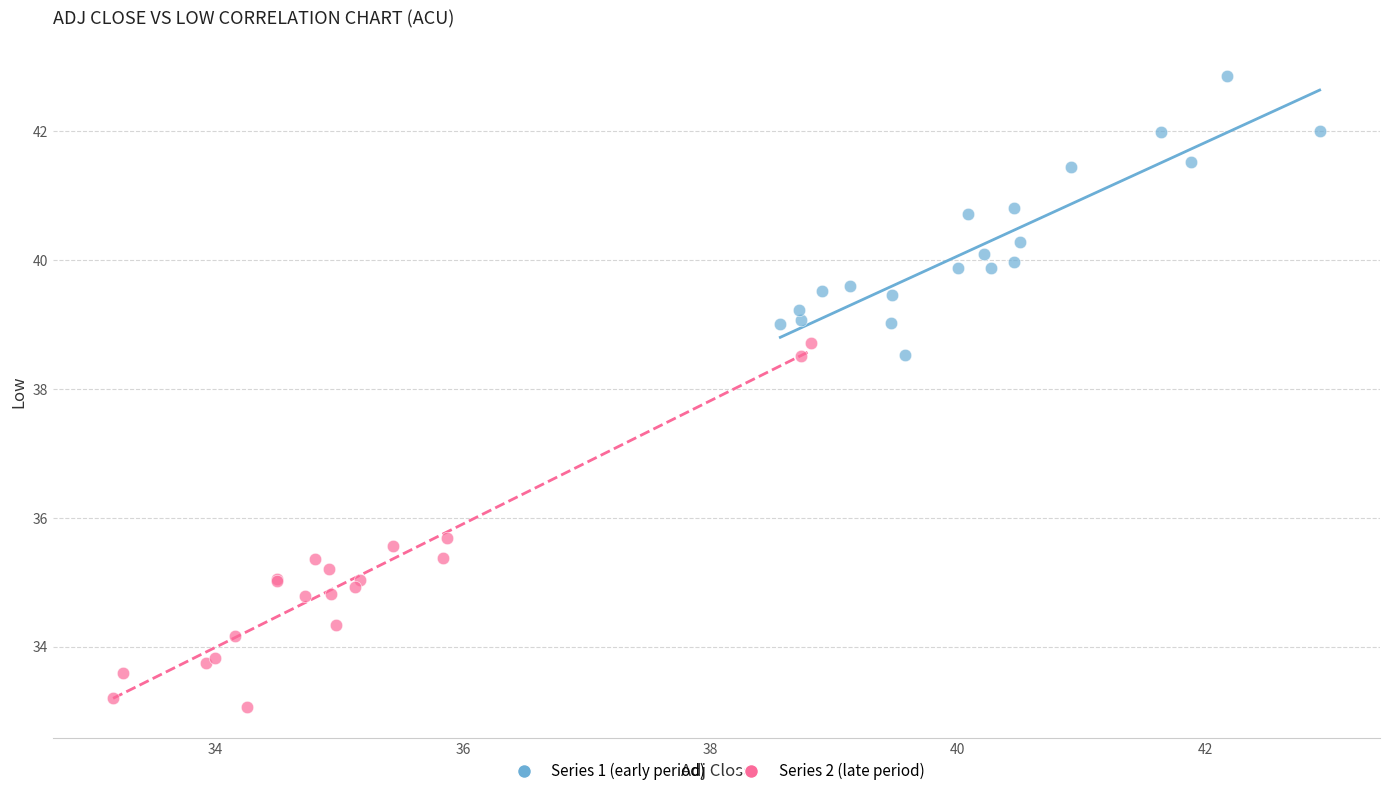

Which series has the largest Y range (max minus min)?

Series 2 (late period)